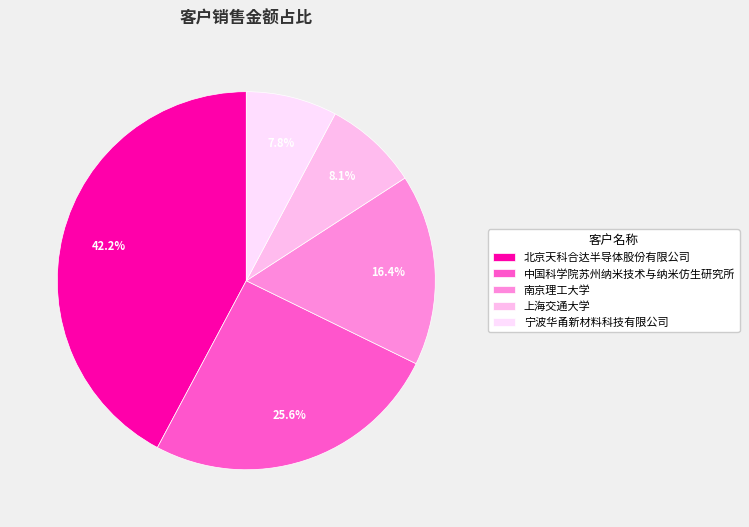

What is the change in value from 中国科学院苏州纳米技术与纳米仿生研究所 to 上海交通大学?

-6822000